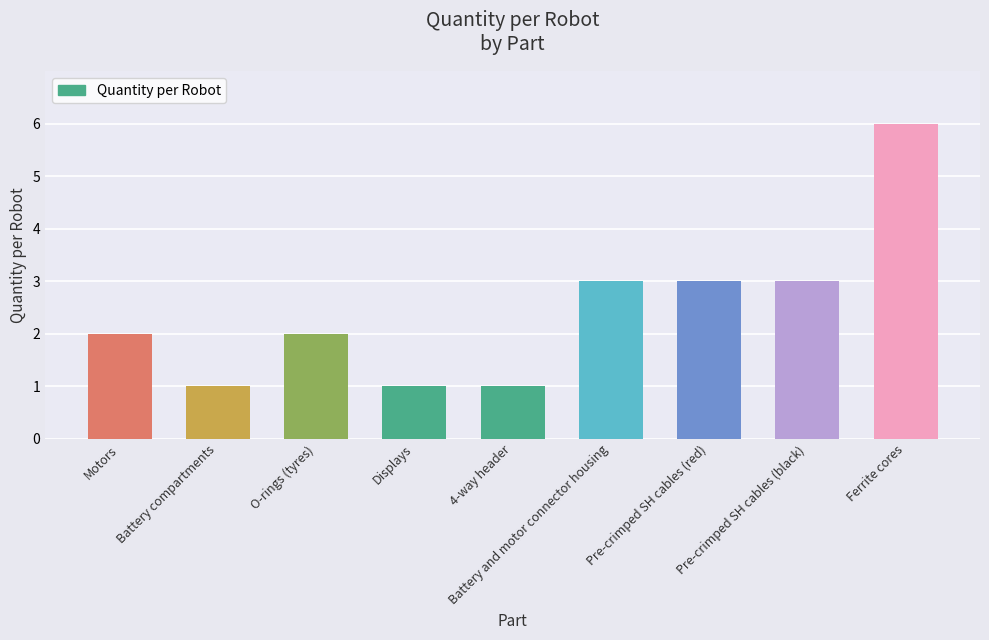

Read the value at 4-way header.

1